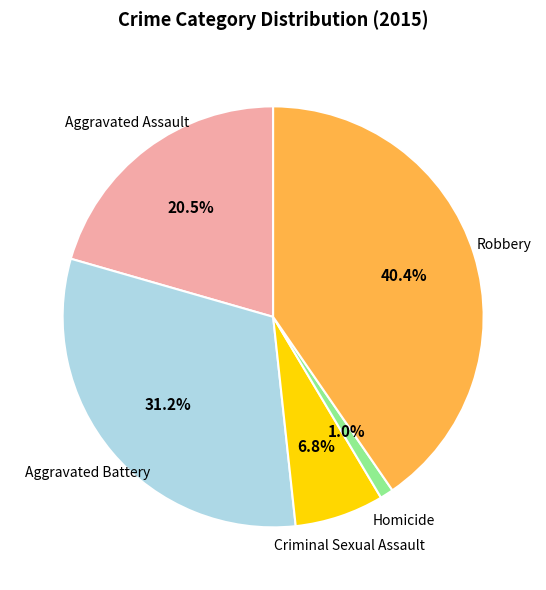

Which slice is the largest?

Robbery